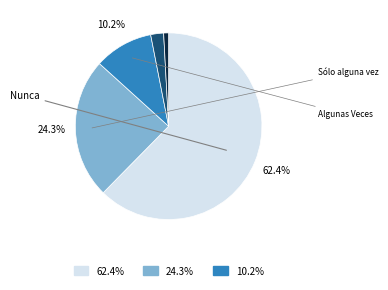

Is there any slice that represents more than half of the pie?

Yes